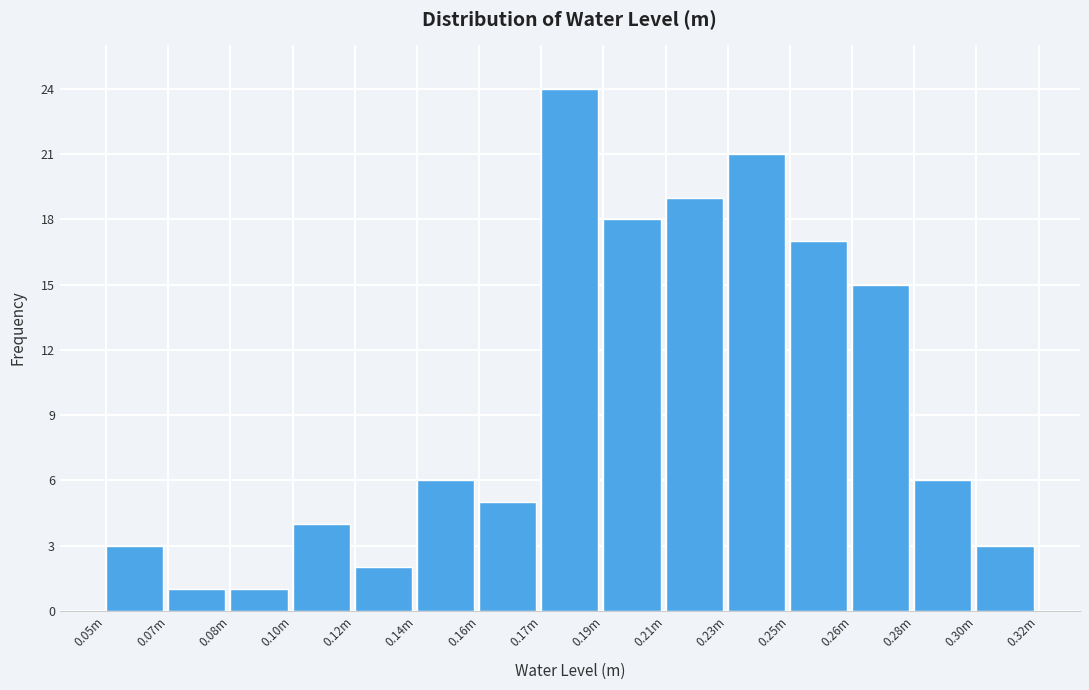

Reading left to right, what are all the values shown in this chart?

3	1	1	4	2	6	5	24	18	19	21	17	15	6	3